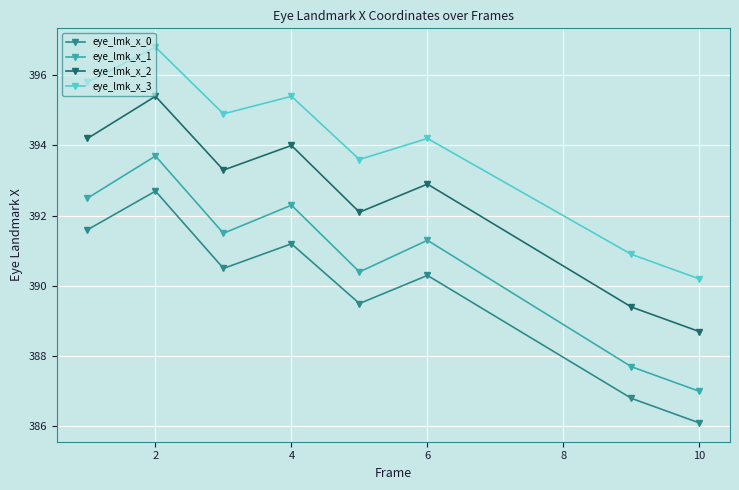

How many values in the eye_lmk_x_1 series are below 391?

3